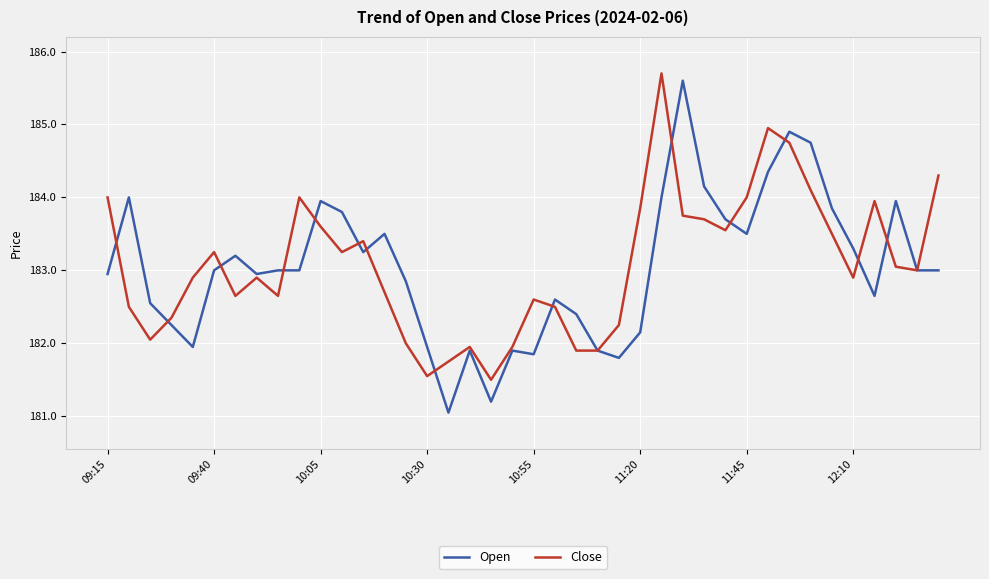

What is the minimum value for Close?

181.5